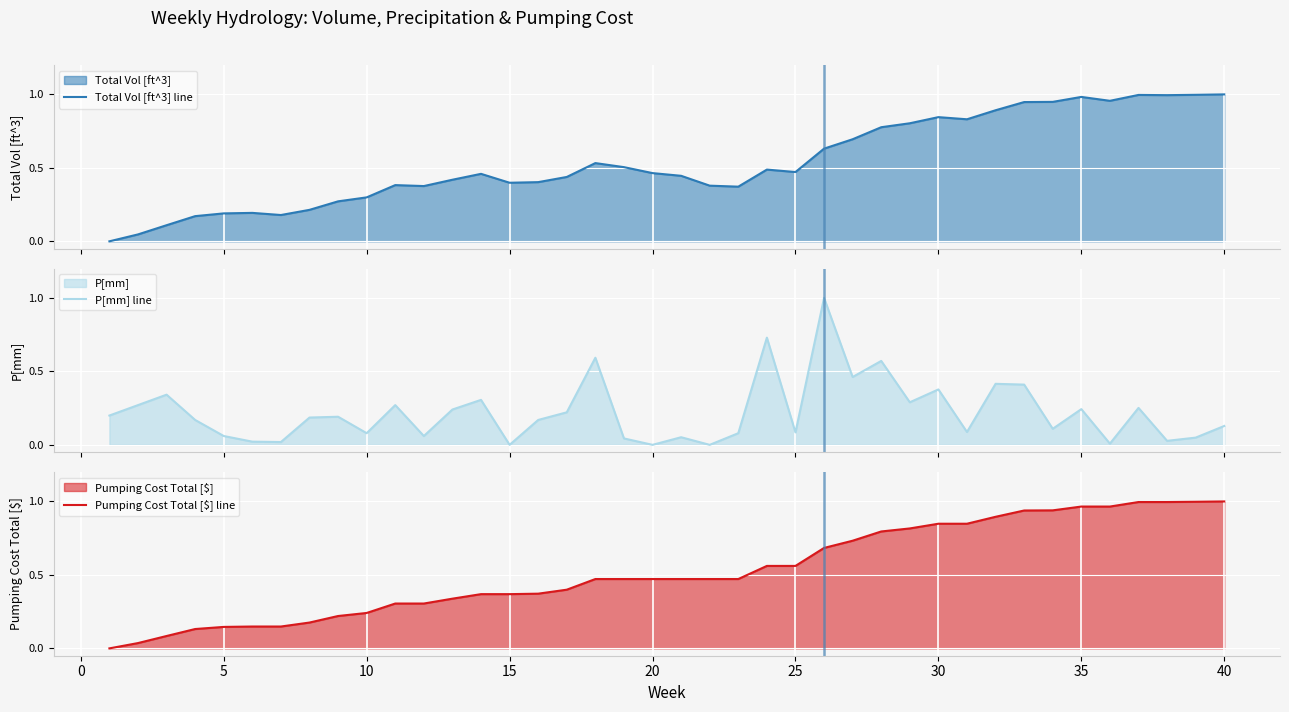

Count the number of categories in the chart.

40